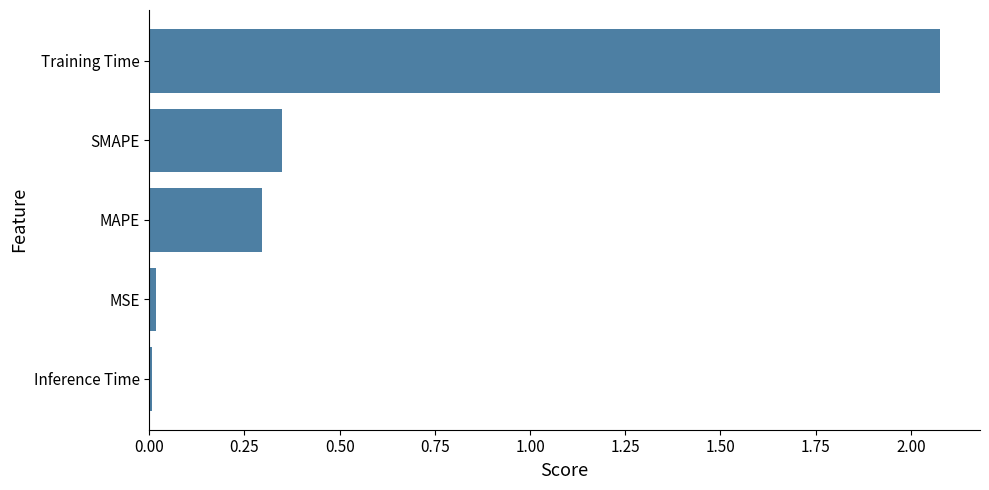

Where is the data nearest to the value 1?

SMAPE